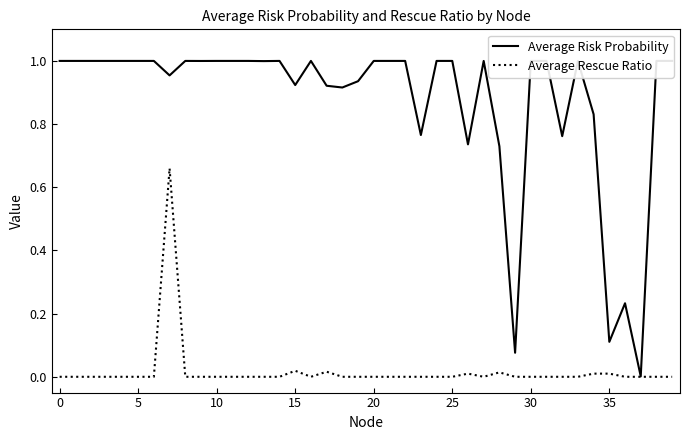

List the series in order of their overall mean, highest first.

Average Risk Probability, Average Rescue Ratio